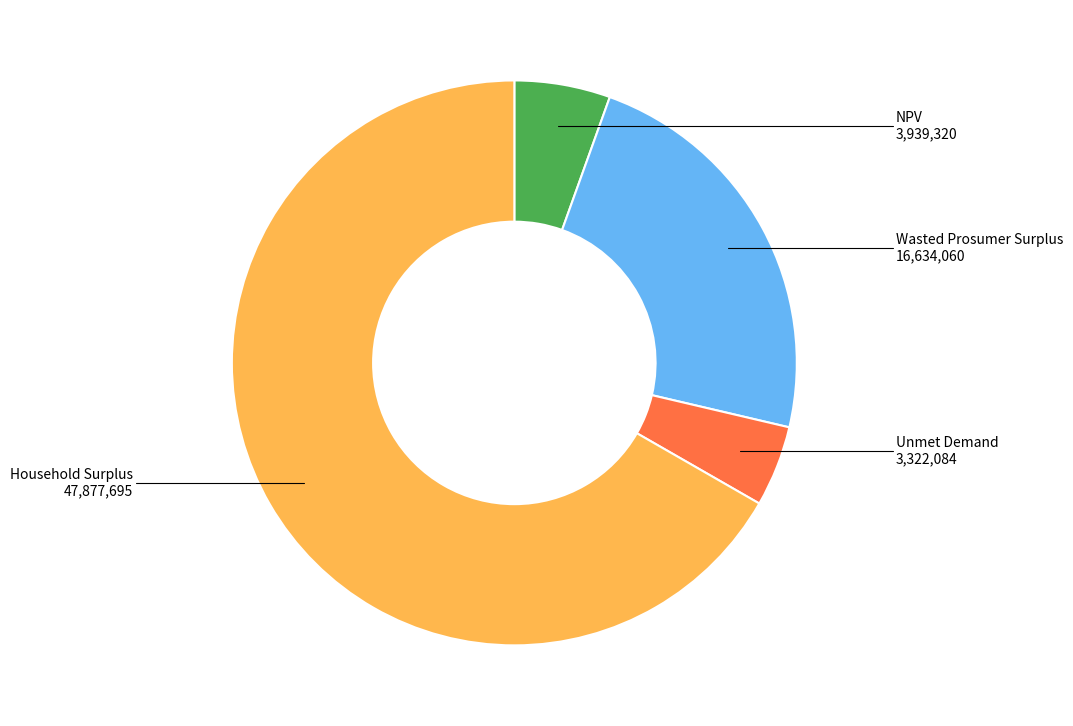

Does any single category account for the majority?

Yes